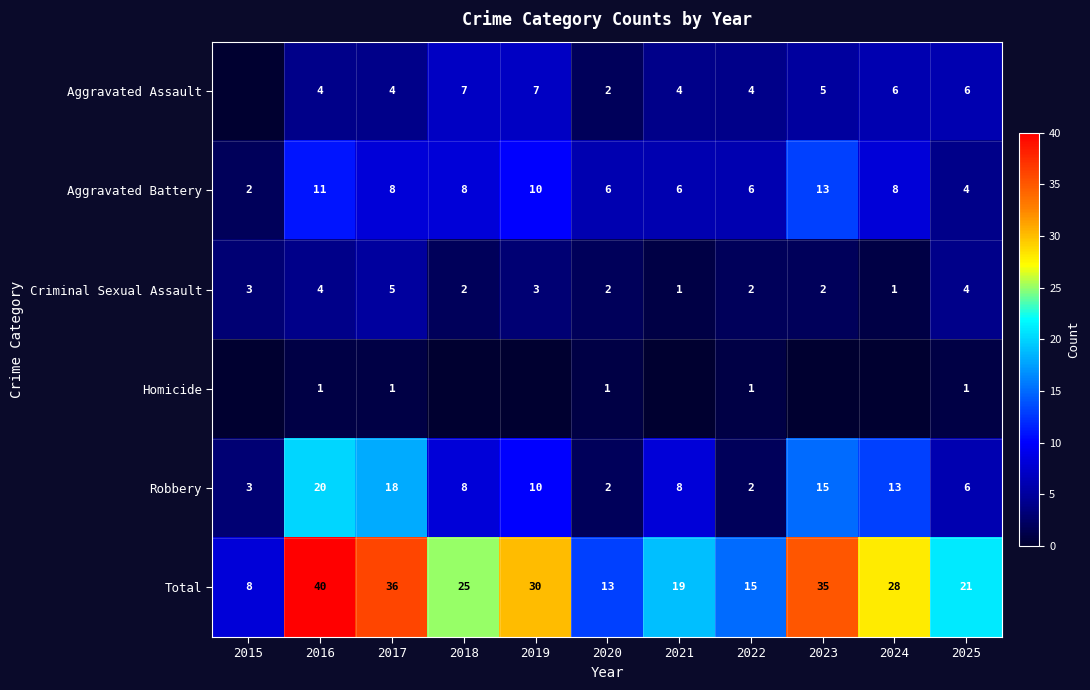

What is the difference between the second highest and second lowest values in the Robbery series?

16